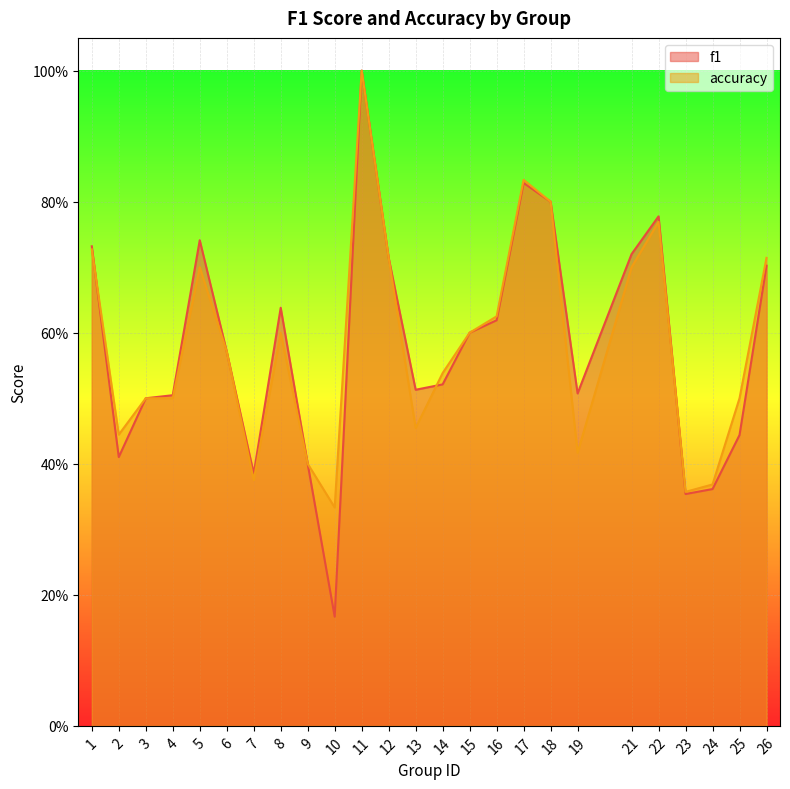

What is the total value across all series at 24?

0.7